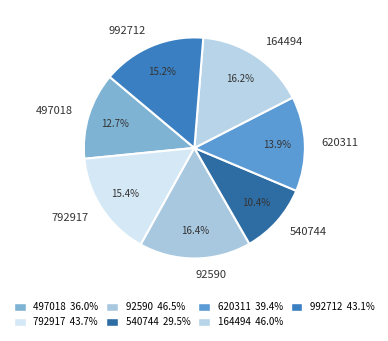

Which category has the smallest portion of the pie?

540744